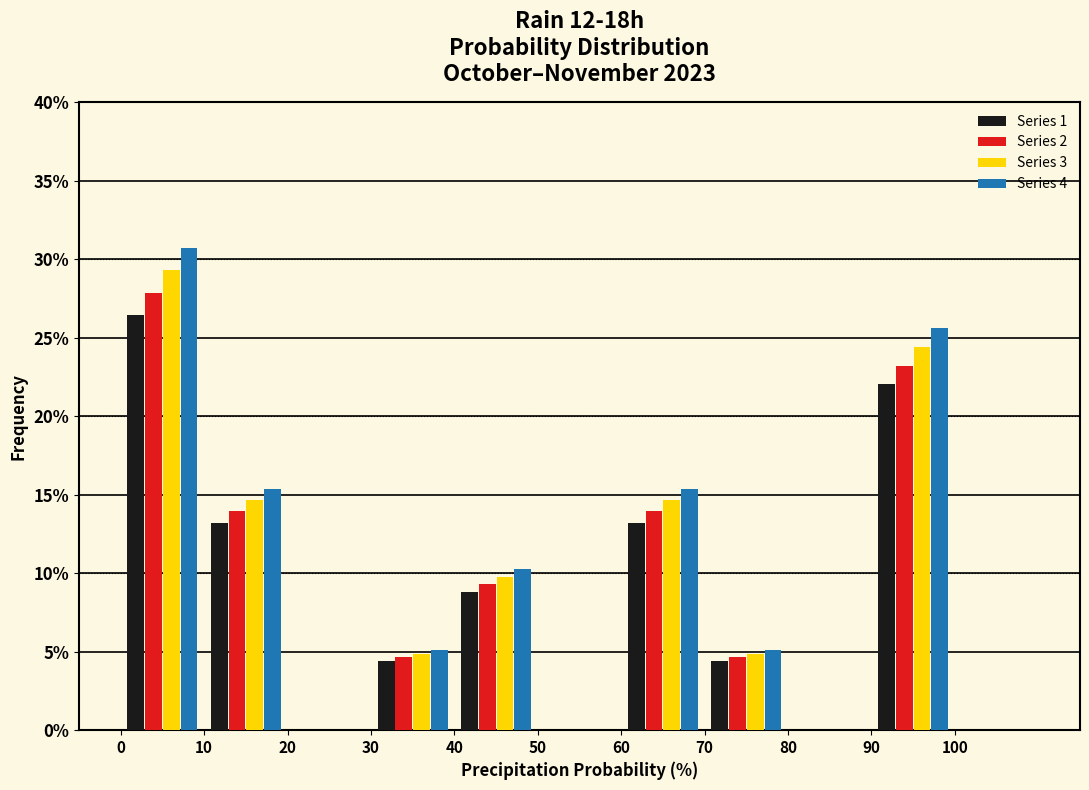

What is the height of the Series 3 bar covering 40 to 50 on the x-axis? The values are not printed on the chart, so give them approximately, as read against the axis.

10.0